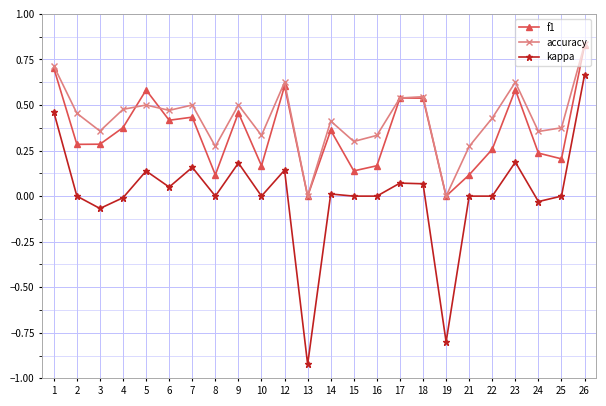

True or false: accuracy and kappa intersect in this chart.

False